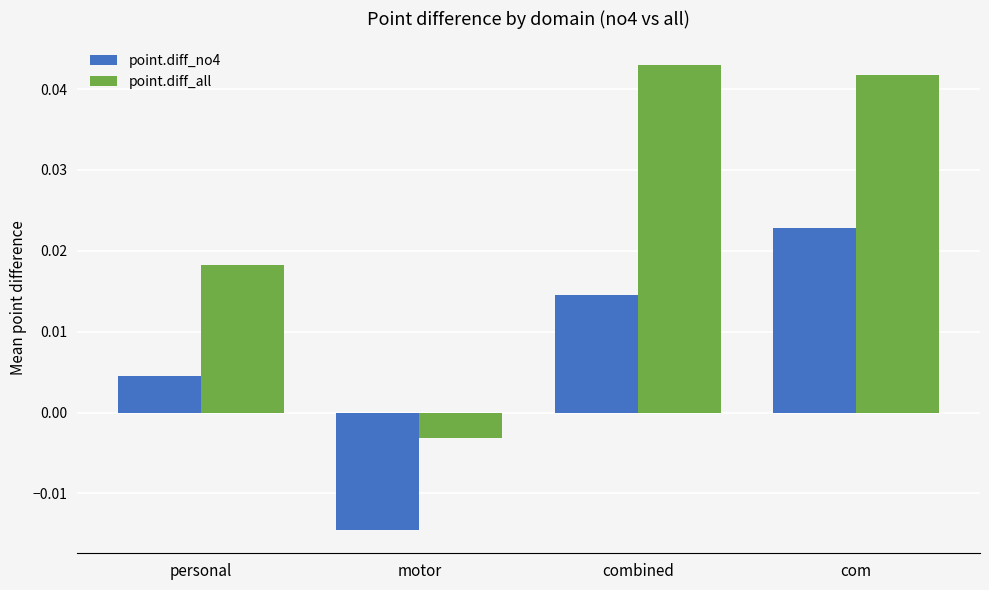

How many bars are there in each group?

2